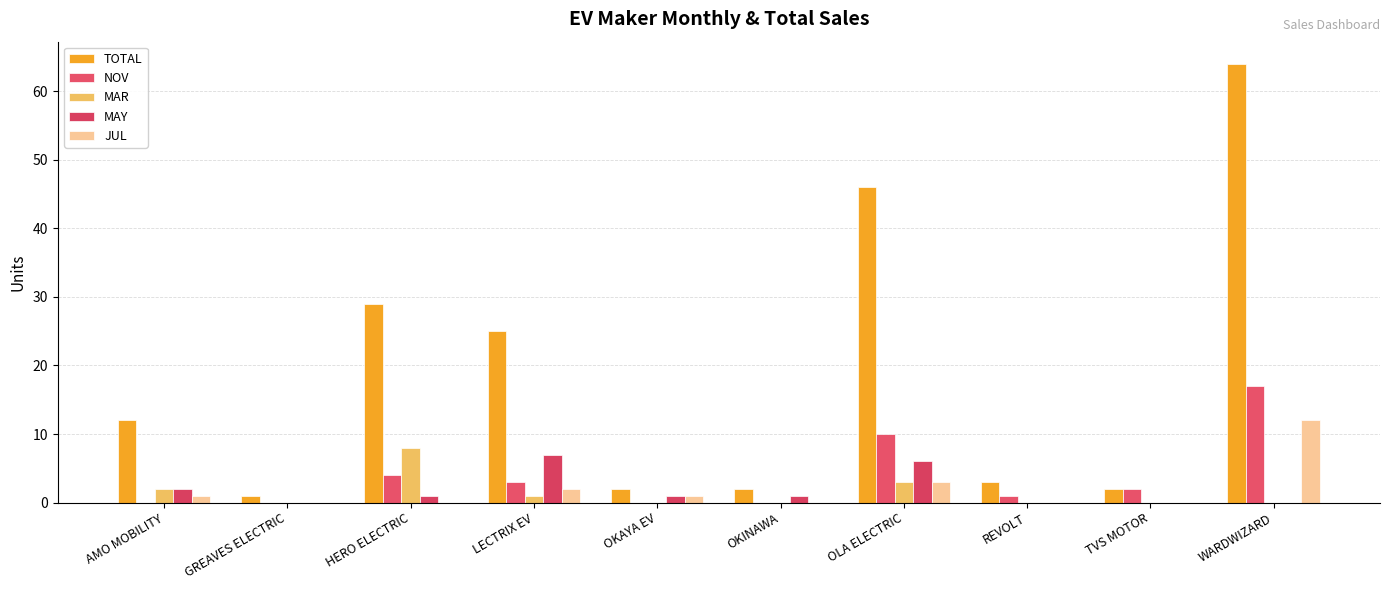

What is the difference between the highest and lowest values at WARDWIZARD?

64